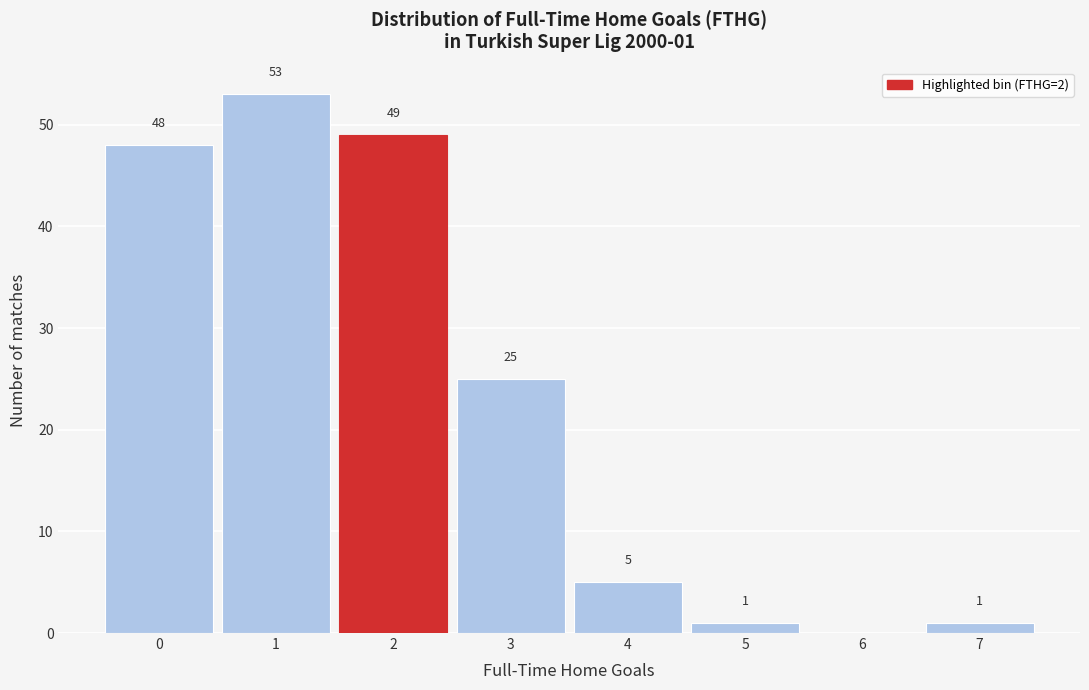

Over which range of the x-axis is the bar tallest?

0.5 to 1.5